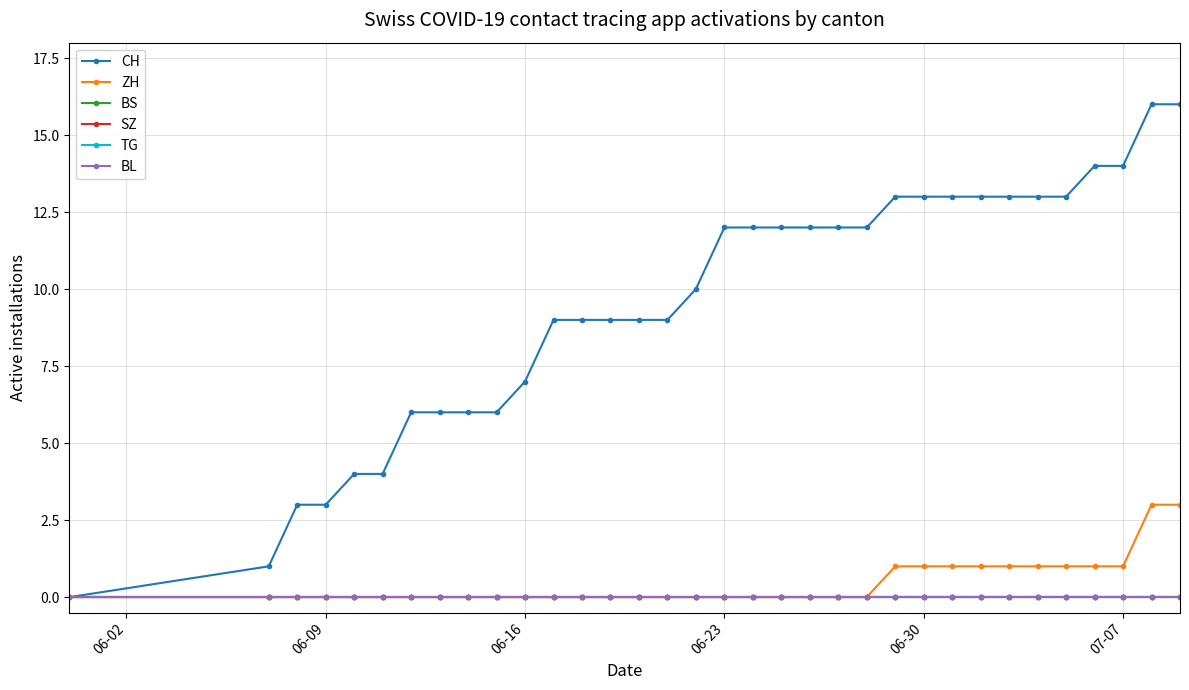

Does the chart have visible grid lines?

Yes